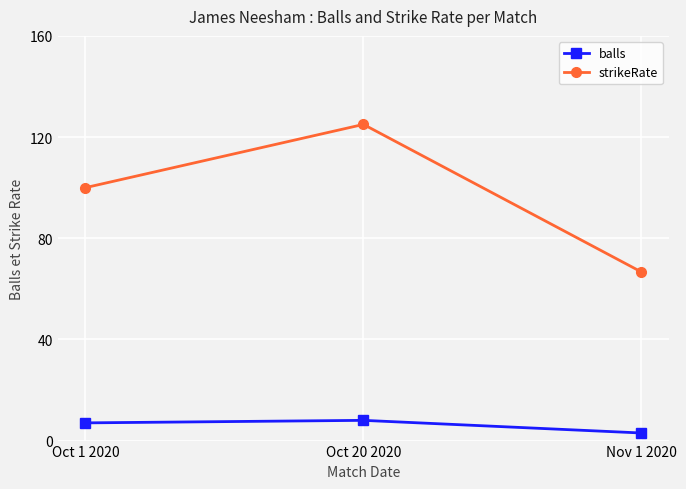

How many distinct data groups are displayed?

2